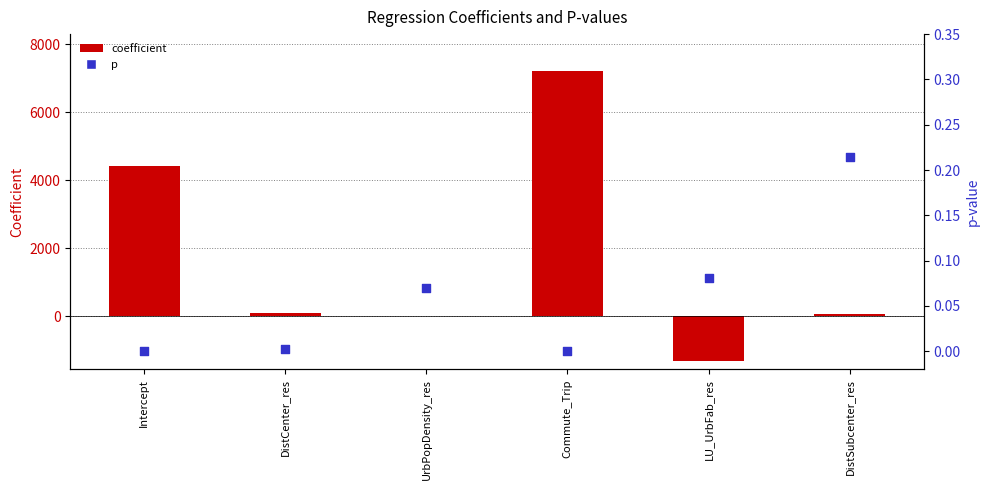

Is the value of coefficient at Commute_Trip greater than the value of p at Commute_Trip?

Yes